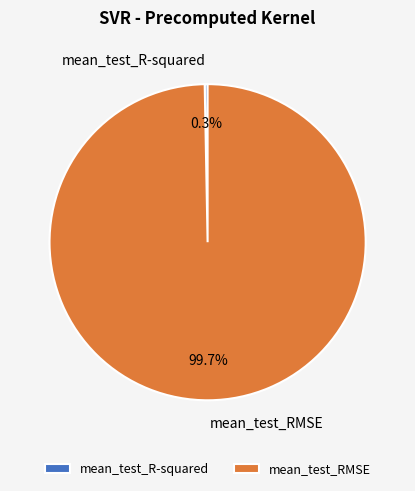

What is the smallest slice in the pie chart?

mean_test_R-squared